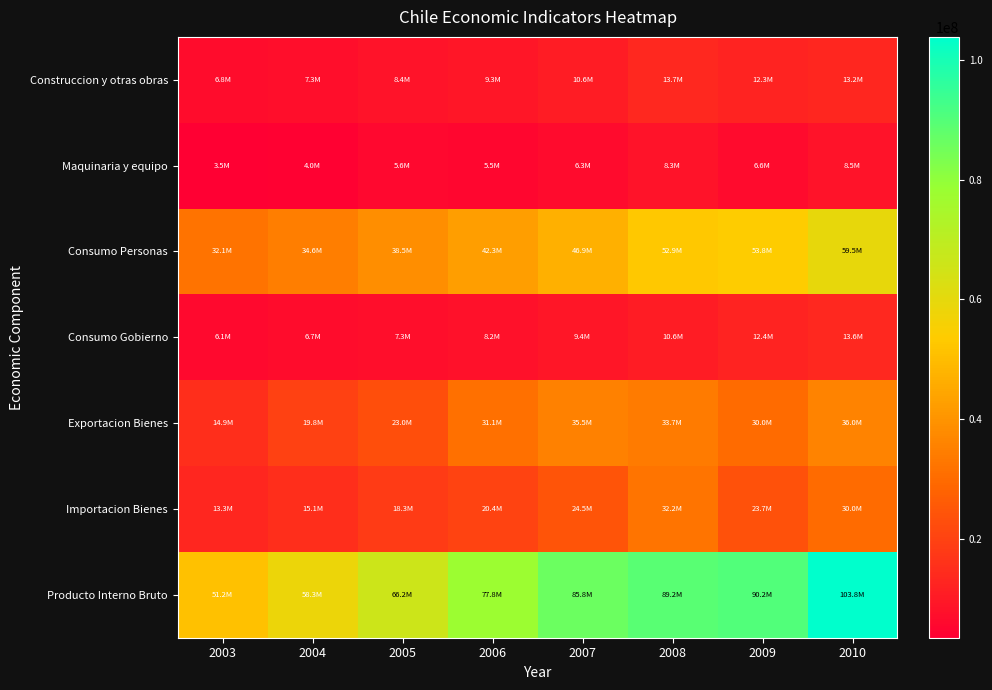

Rank the series by their maximum value, from lowest to highest.

Maquinaria y equipo, Consumo Gobierno, Construccion y otras obras, Importacion Bienes, Exportacion Bienes, Consumo Personas, Producto Interno Bruto